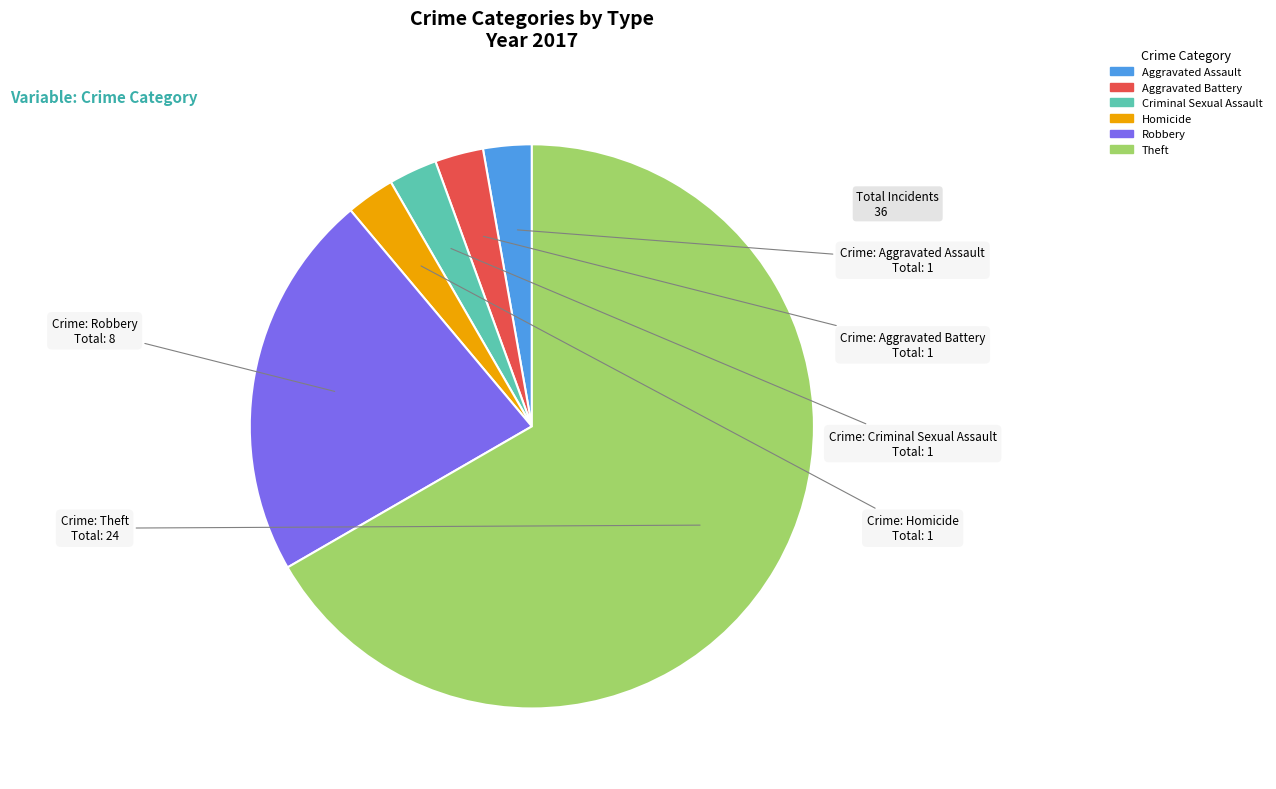

Is there a majority slice in this chart?

Yes